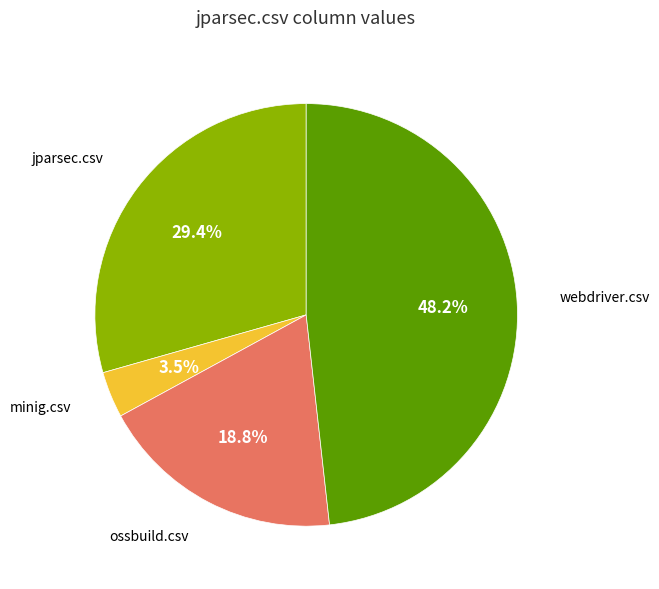

Which slice is the smallest?

minig.csv